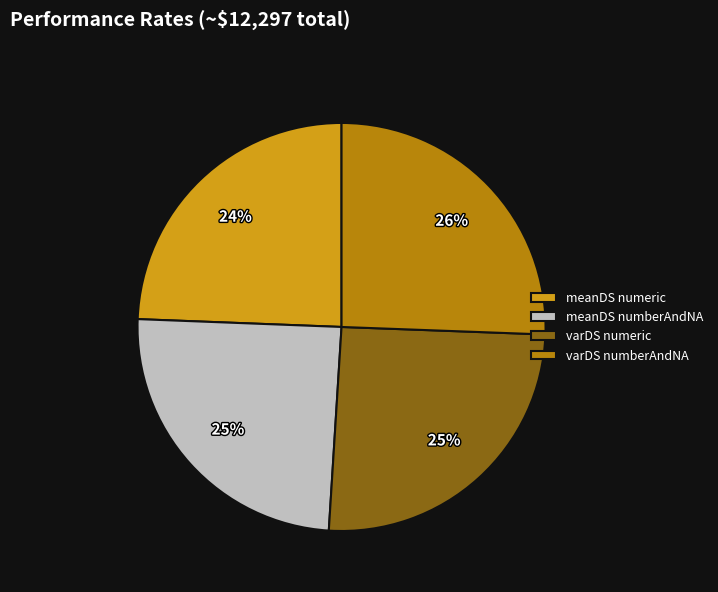

What percentage is the varDS numberAndNA slice, to the nearest percent?

26%